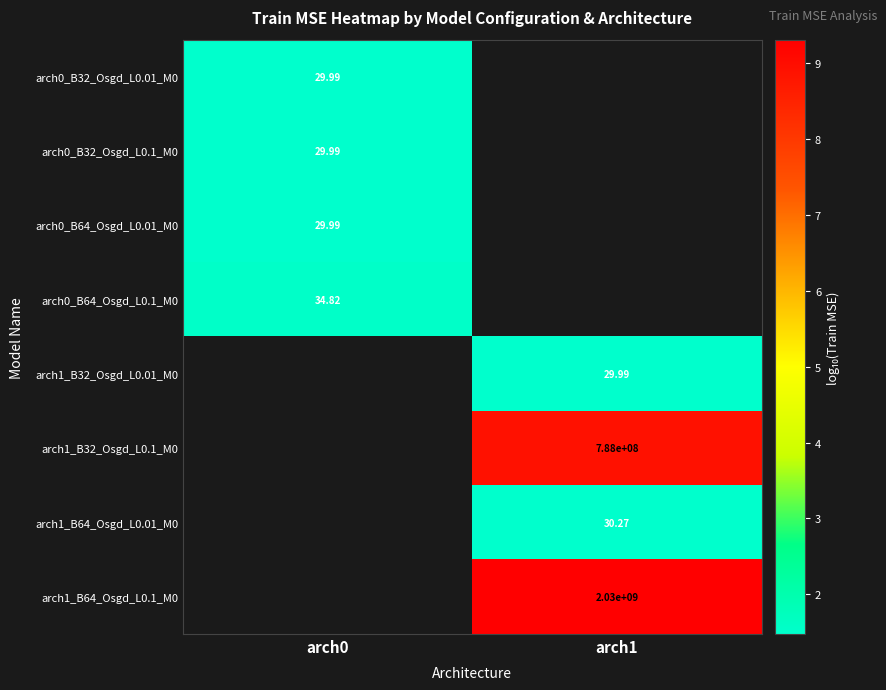

The arch1_B64_Osgd_L0.01_M0 series shows 1.5 at arch1. True or false?

True